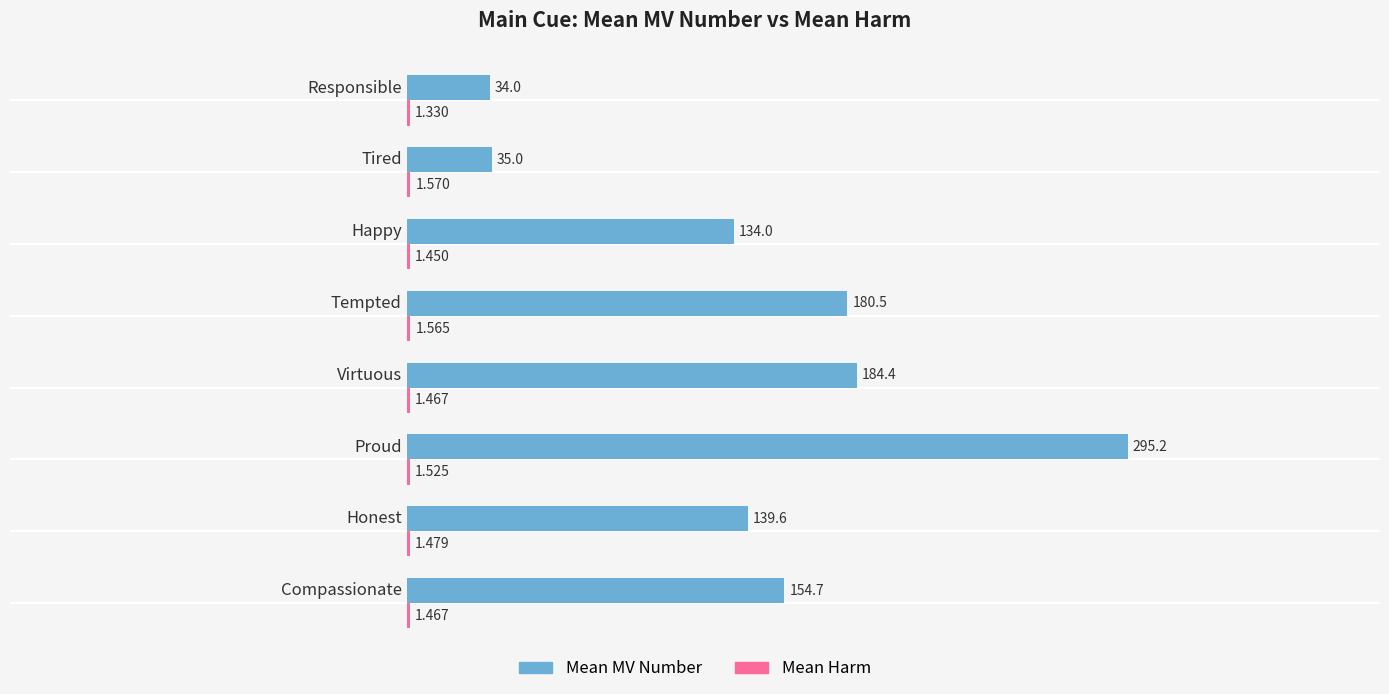

Count the number of data series in this chart.

2